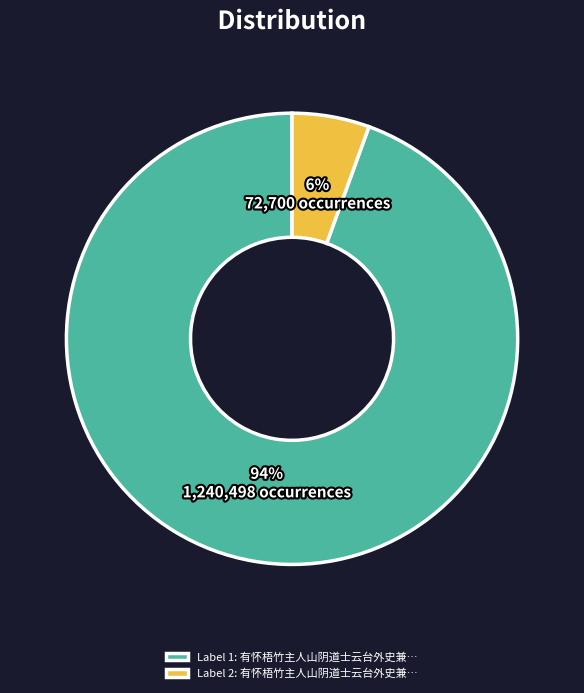

Count the number of slices in the pie.

2